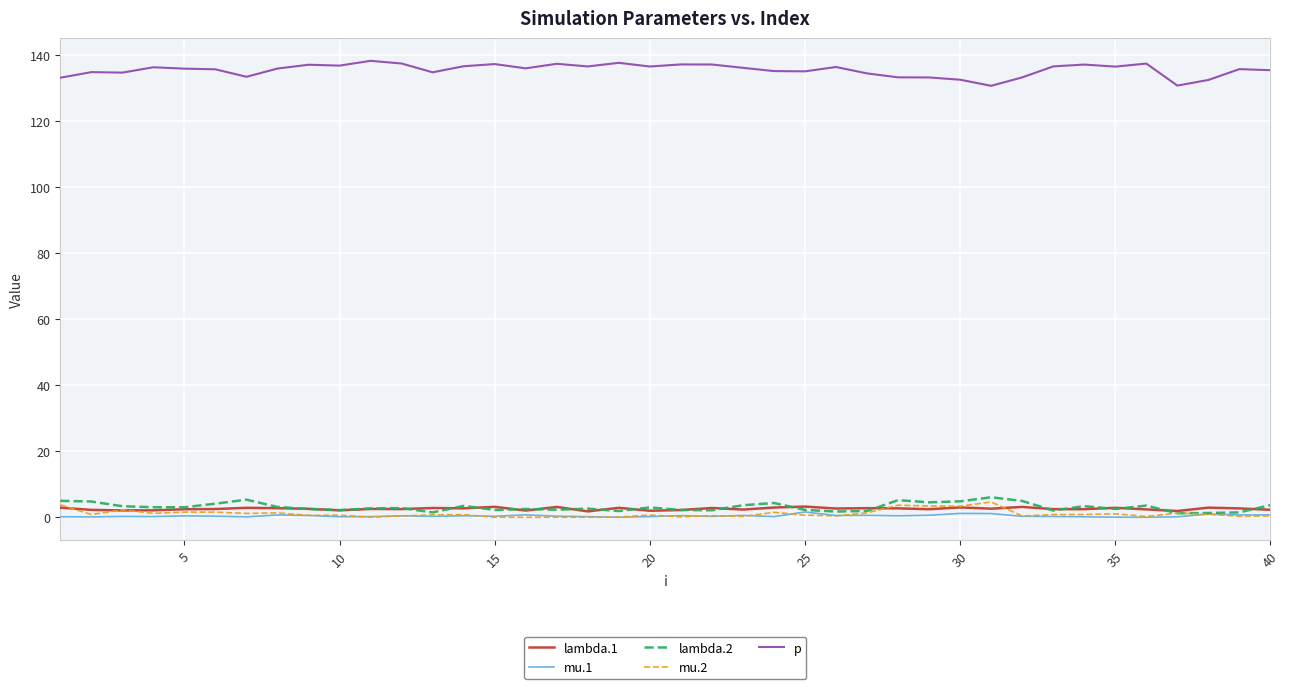

True or false: lambda.2 and p cross at least once.

False